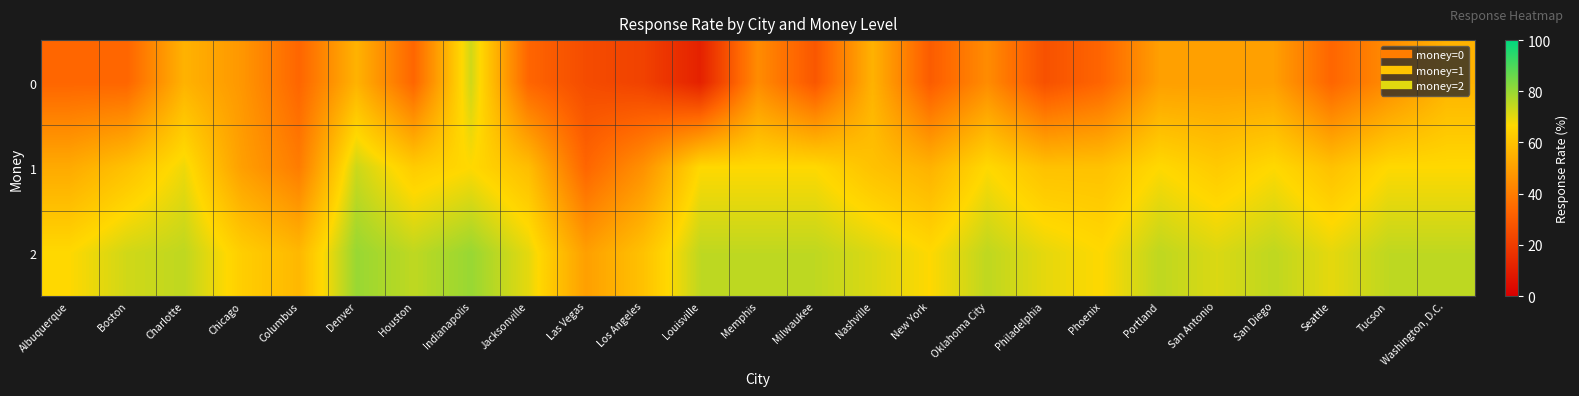

Reading left to right, extract all data points from this chart.

0: Albuquerque=33.3	Boston=33.3	Charlotte=55.6	Chicago=47.6	Columbus=33.3	Denver=55.6	Houston=33.3	Indianapolis=72.7	Jacksonville=33.3	Las Vegas=25.0	Los Angeles=21.7	Louisville=11.1	Memphis=44.4	Milwaukee=28.6	Nashville=55.6	New York=30.3	Oklahoma City=44.4	Philadelphia=26.7	Phoenix=33.3	Portland=50.0	San Antonio=50.0	San Diego=50.0	Seattle=33.3	Tucson=44.4	Washington, D.C.=55.6
1: Albuquerque=53.3	Boston=60.0	Charlotte=68.8	Chicago=50.0	Columbus=40.0	Denver=73.3	Houston=63.0	Indianapolis=66.7	Jacksonville=58.8	Las Vegas=33.3	Los Angeles=46.0	Louisville=66.7	Memphis=66.7	Milwaukee=66.7	Nashville=60.0	New York=55.6	Oklahoma City=66.7	Philadelphia=60.0	Phoenix=60.0	Portland=66.7	San Antonio=62.5	San Diego=66.7	Seattle=60.0	Tucson=66.7	Washington, D.C.=66.7
2: Albuquerque=66.7	Boston=72.7	Charlotte=75.0	Chicago=63.6	Columbus=57.1	Denver=80.0	Houston=75.0	Indianapolis=80.0	Jacksonville=70.0	Las Vegas=50.0	Los Angeles=60.0	Louisville=75.0	Memphis=75.0	Milwaukee=75.0	Nashville=71.4	New York=66.7	Oklahoma City=75.0	Philadelphia=70.0	Phoenix=66.7	Portland=75.0	San Antonio=71.4	San Diego=75.0	Seattle=70.0	Tucson=75.0	Washington, D.C.=75.0